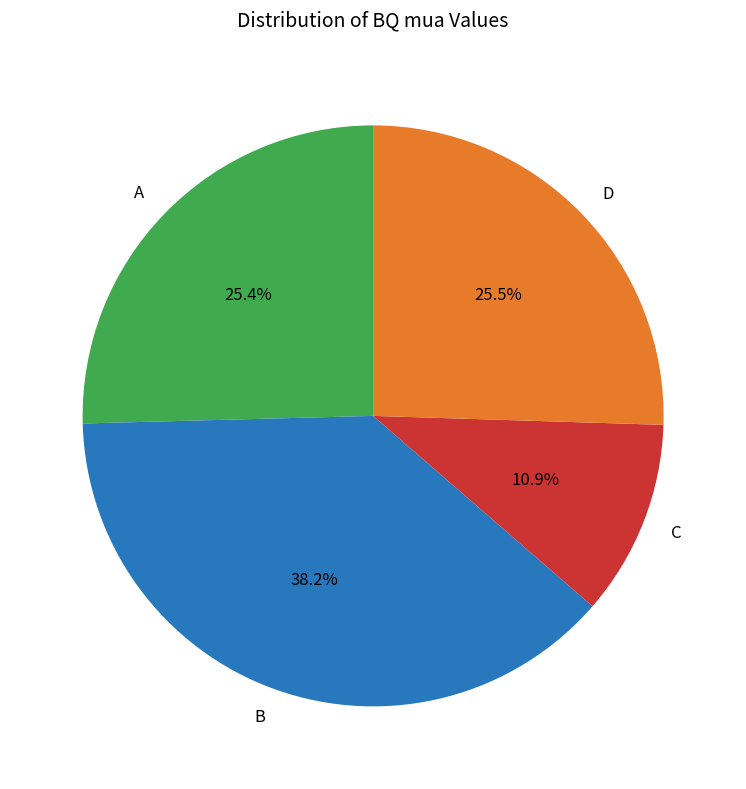

What is the smallest slice in the pie chart?

C